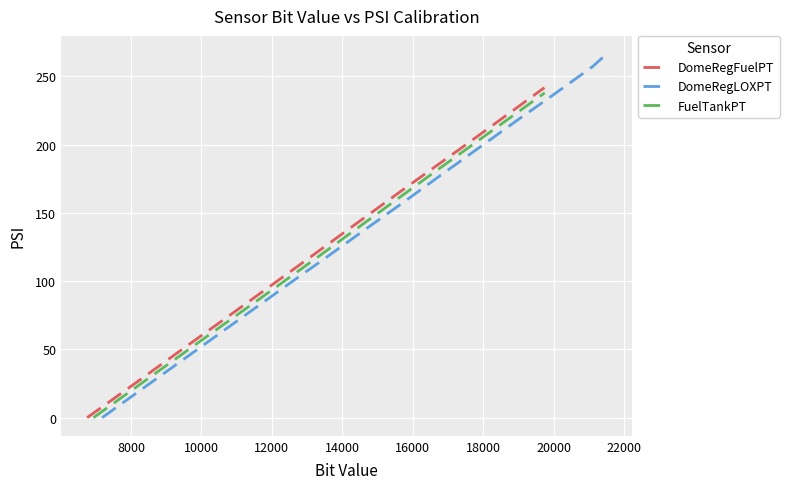

What is the sum of all DomeRegFuelPT values?

1329.1